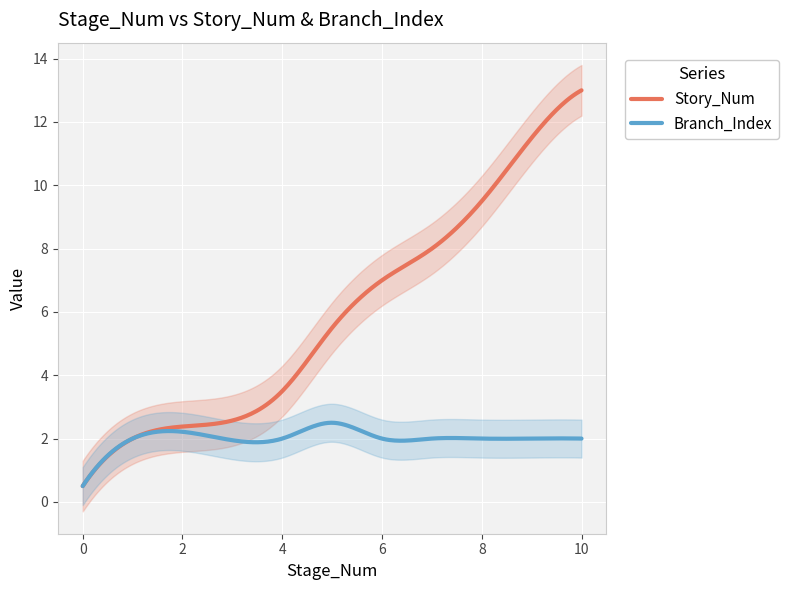

What is the sum of the Branch_Index values at 5 and 6?

5